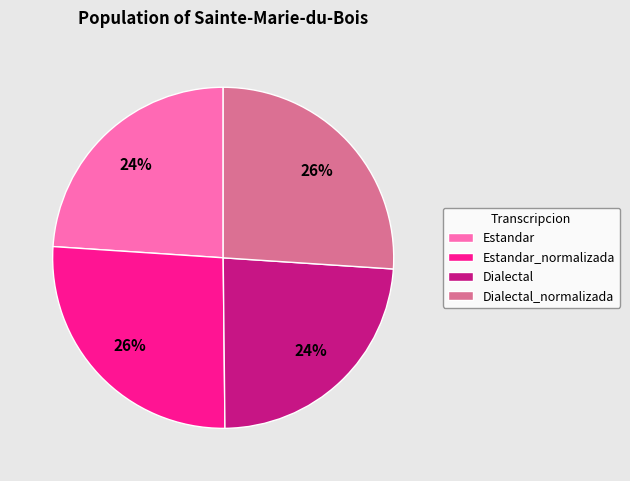

Does Dialectal account for over 50% of the chart?

No